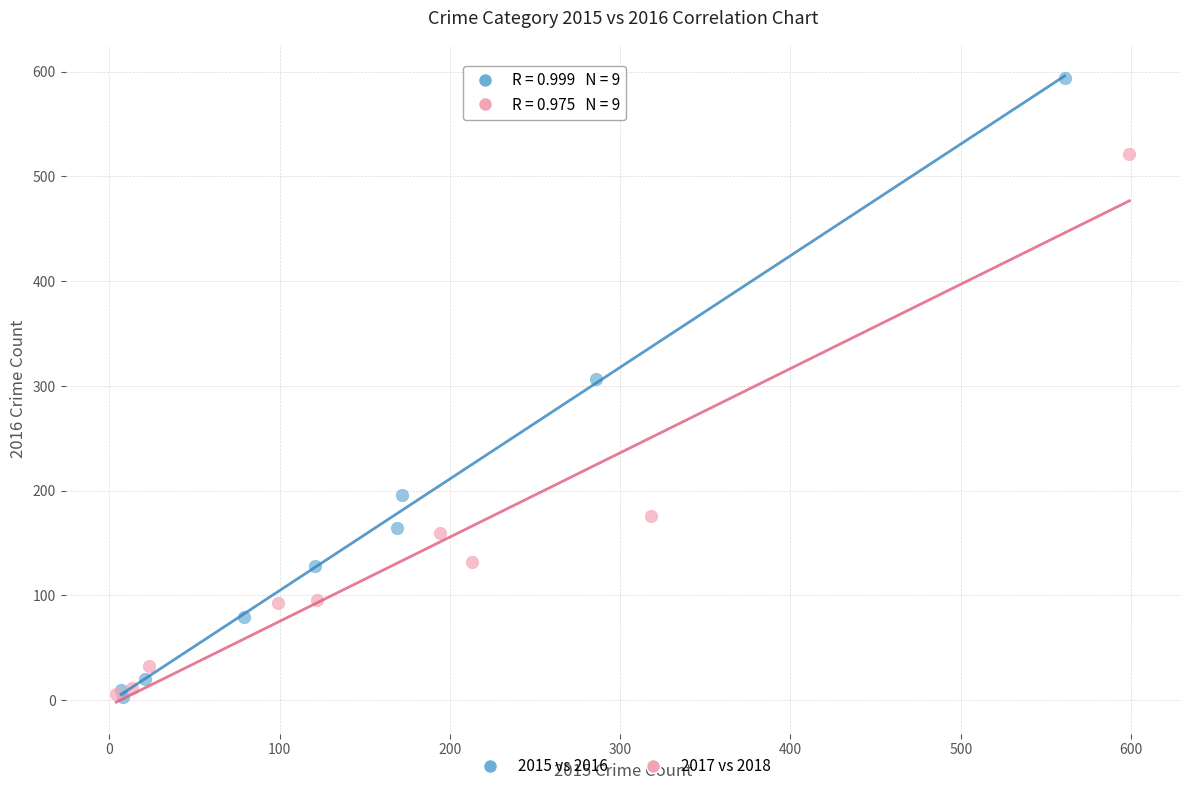

Which series has the largest Y range (max minus min)?

2015 vs 2016